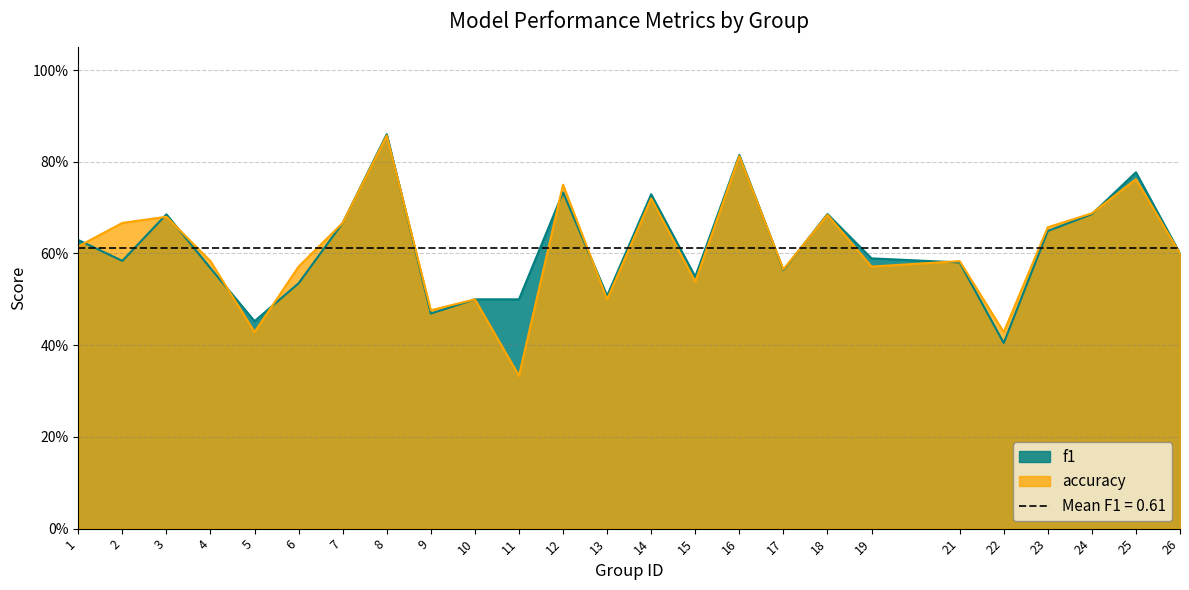

Rank the categories by accuracy value from highest to lowest.

8, 16, 25, 12, 14, 24, 18, 3, 2, 7, 23, 1, 26, 4, 21, 6, 19, 17, 15, 10, 13, 9, 5, 22, 11